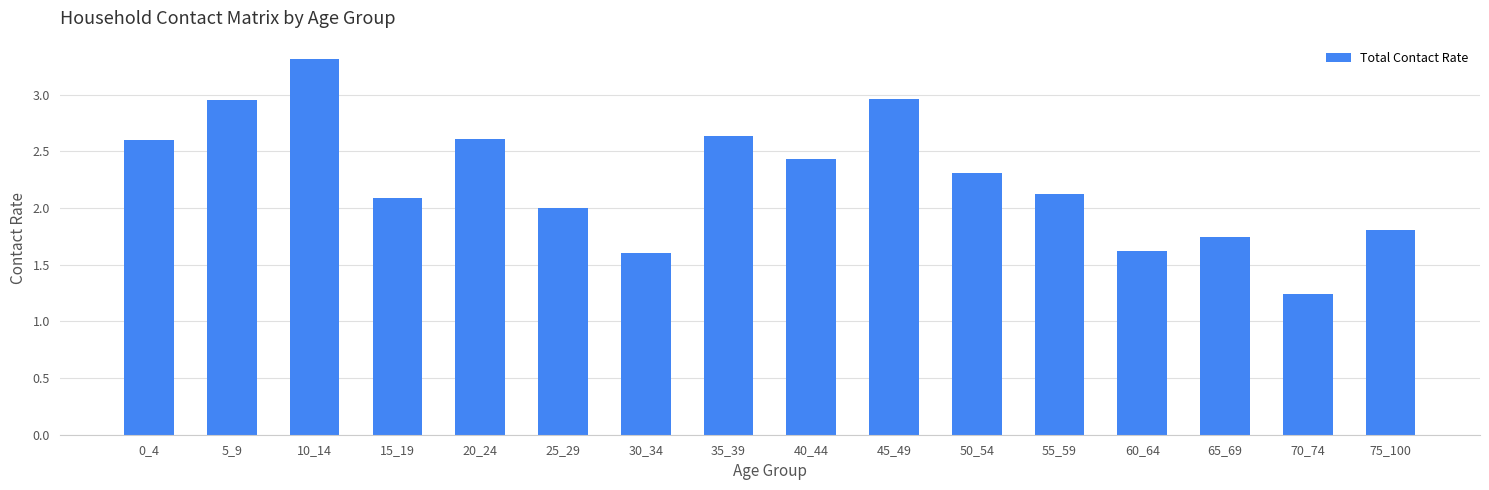

Is it true that the value at 30_34 is 0.8?

False